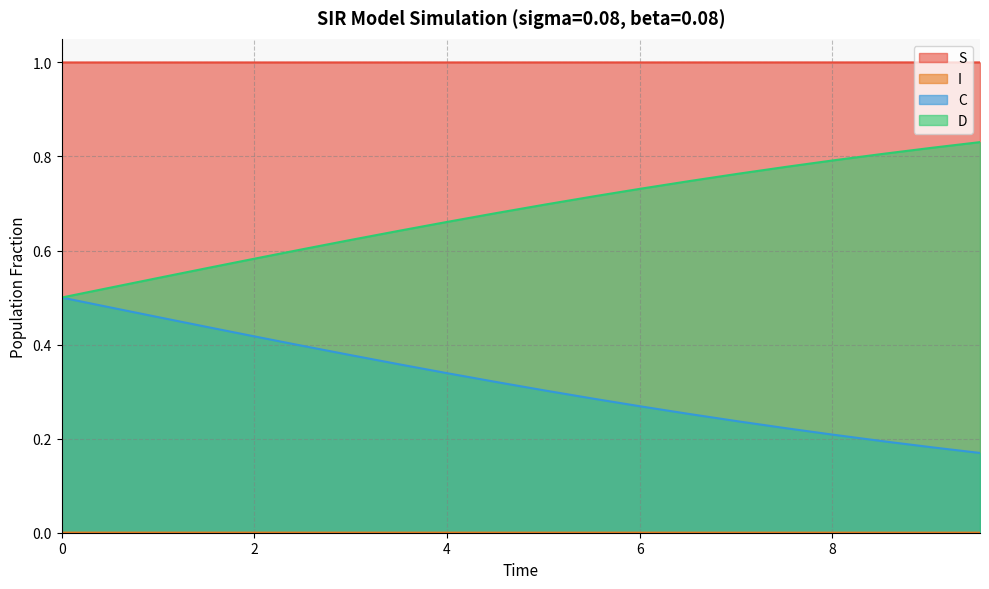

How many lines are shown in the chart?

4